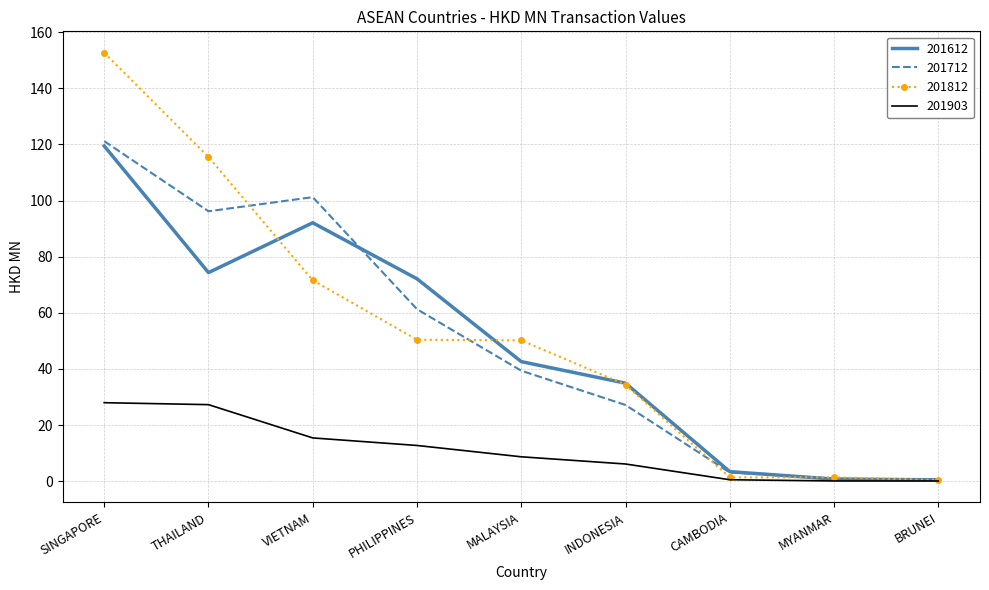

What is the difference between the second highest and minimum values in the 201903 series?

27.2